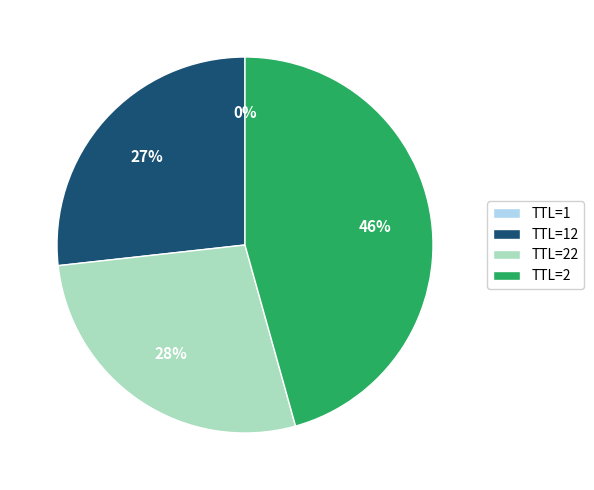

Is there any slice that represents more than half of the pie?

No